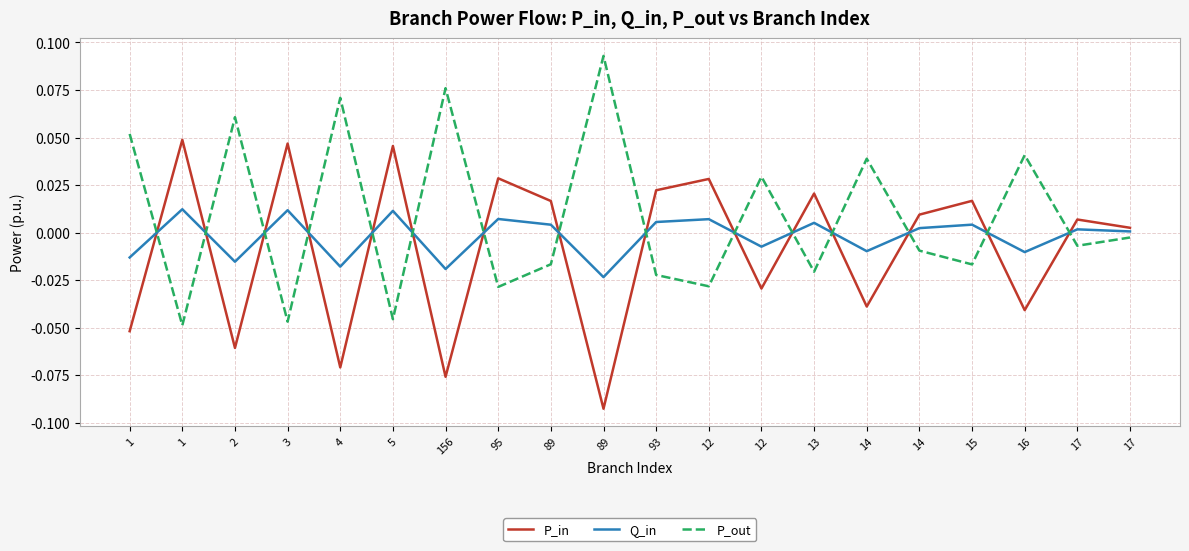

How many lines are shown in the chart?

3